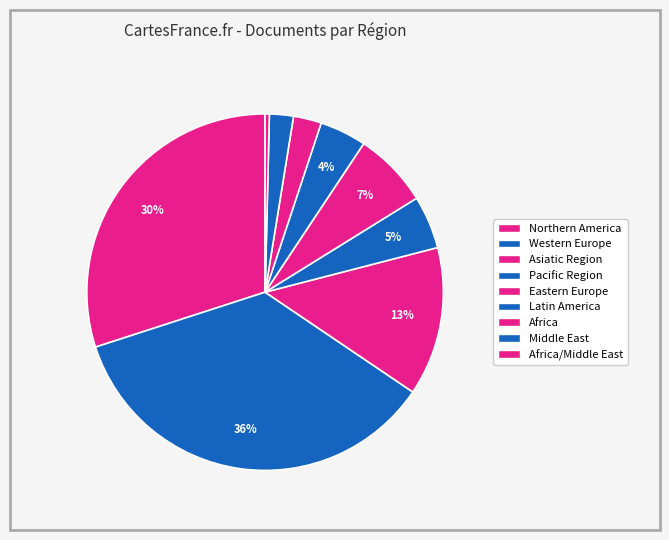

How many segments does this pie chart have?

9